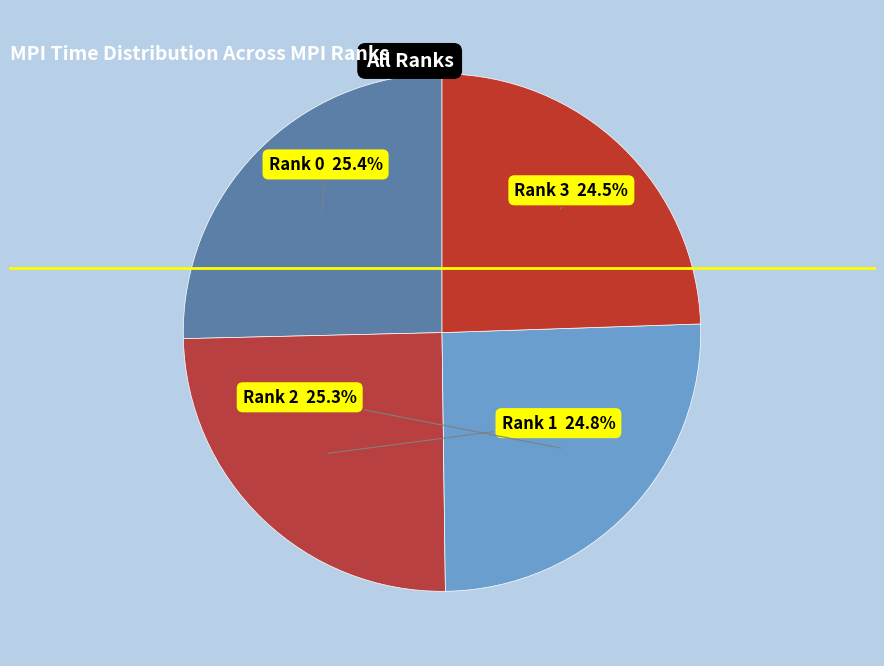

Which slice is the smallest?

3